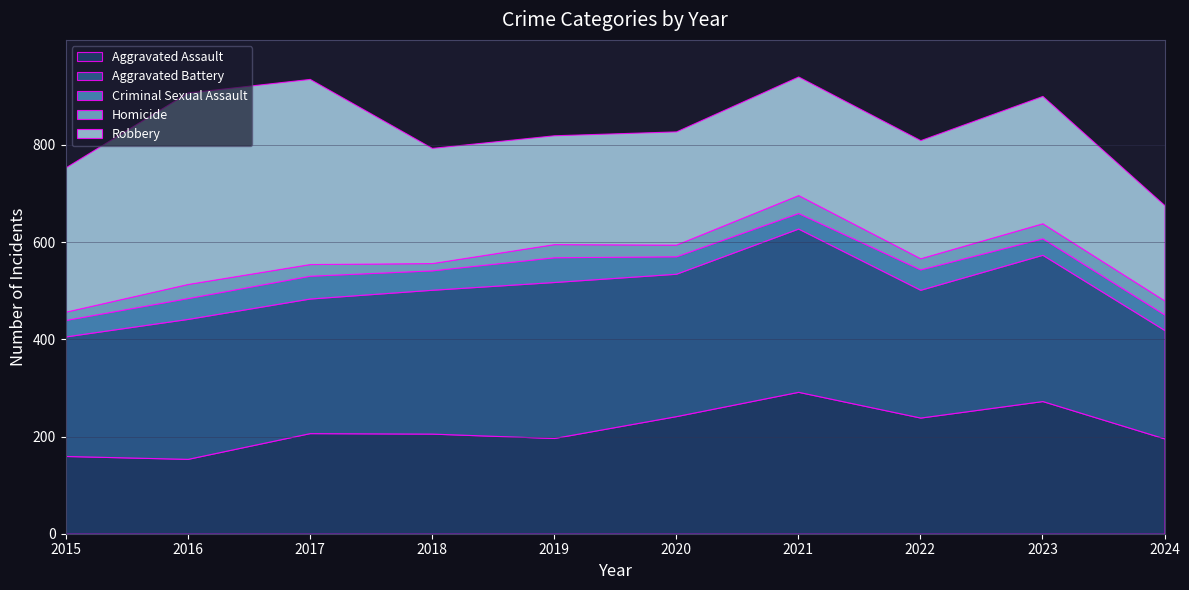

What is the spread (max minus min) of values at 2017?

357